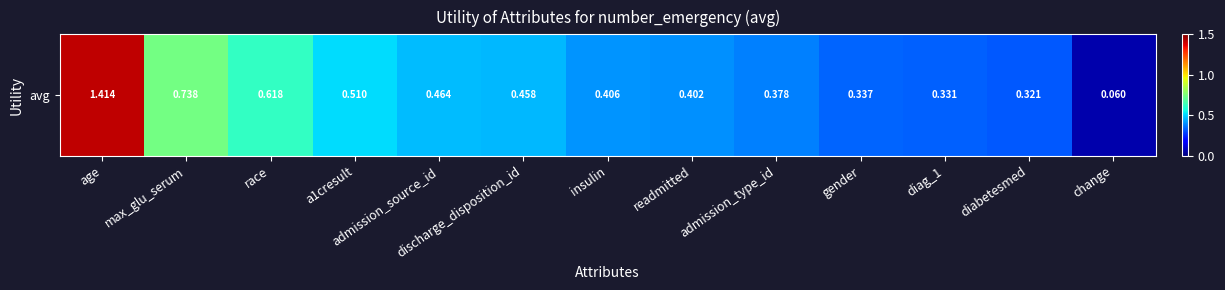

True or false: the data shows 0.3 at gender.

True